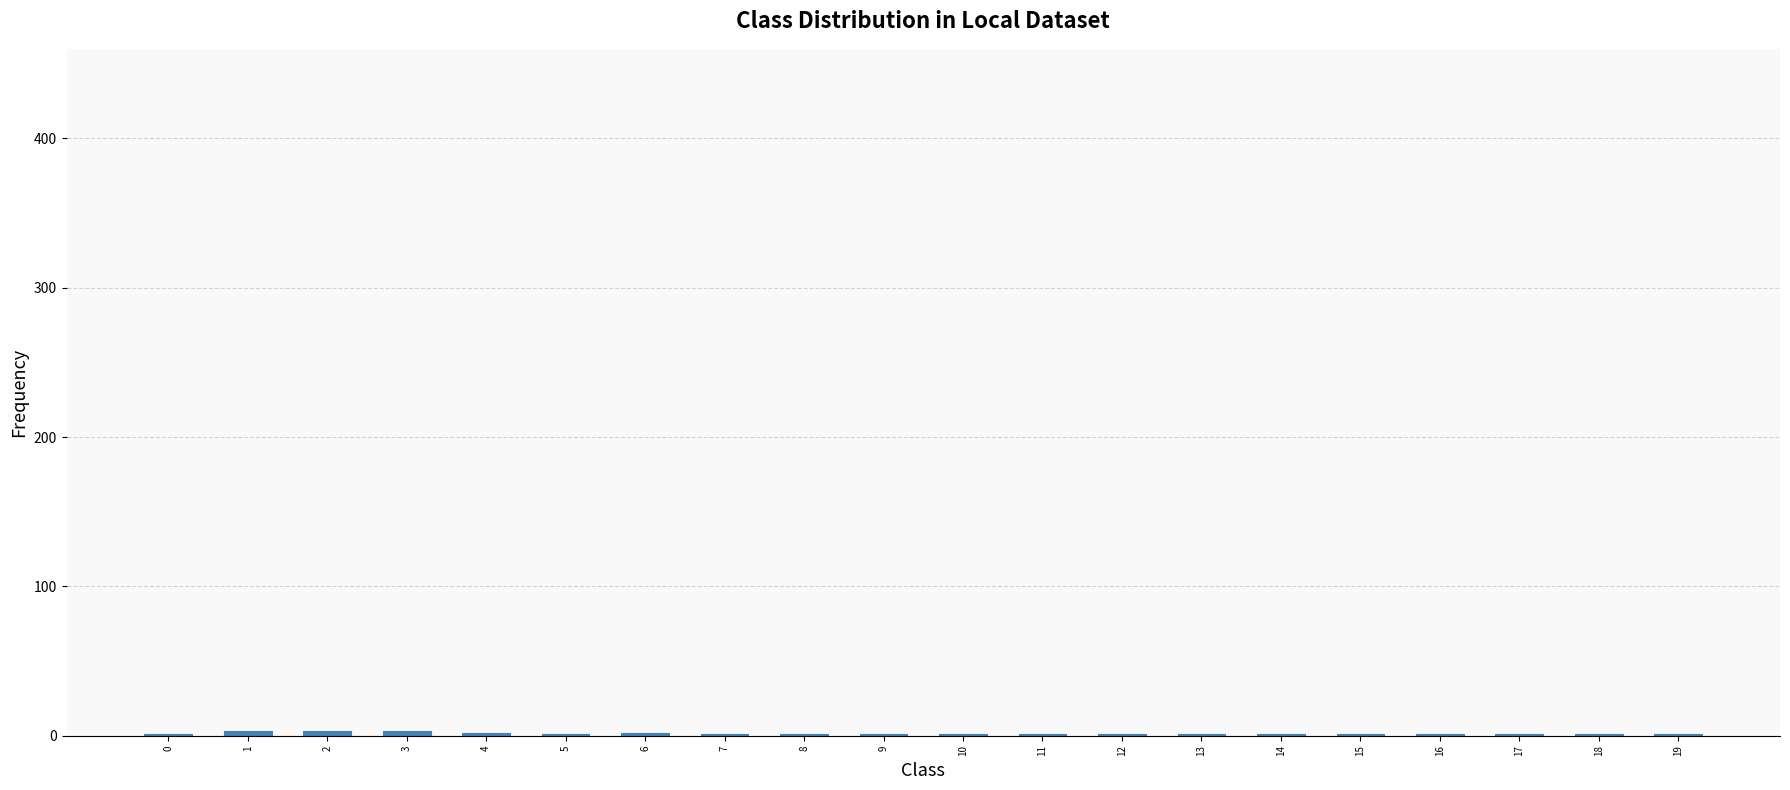

Are the bars horizontal?

No